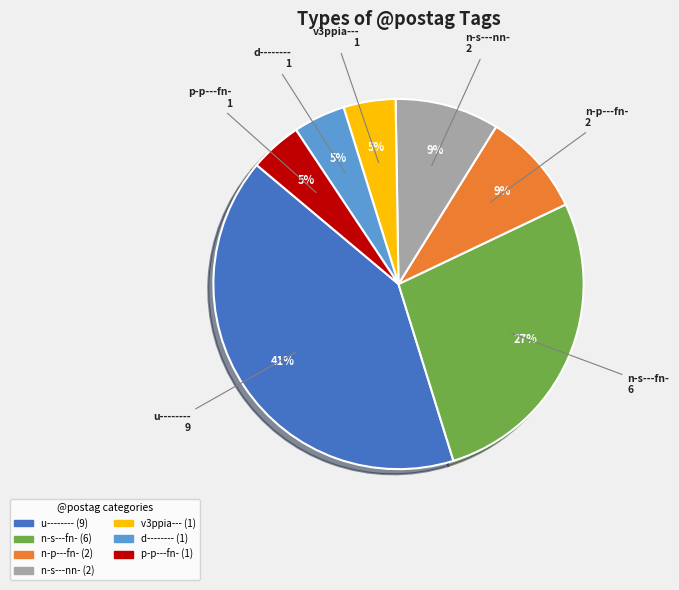

True or false: v3ppia--- accounts for 5% of the total.

True